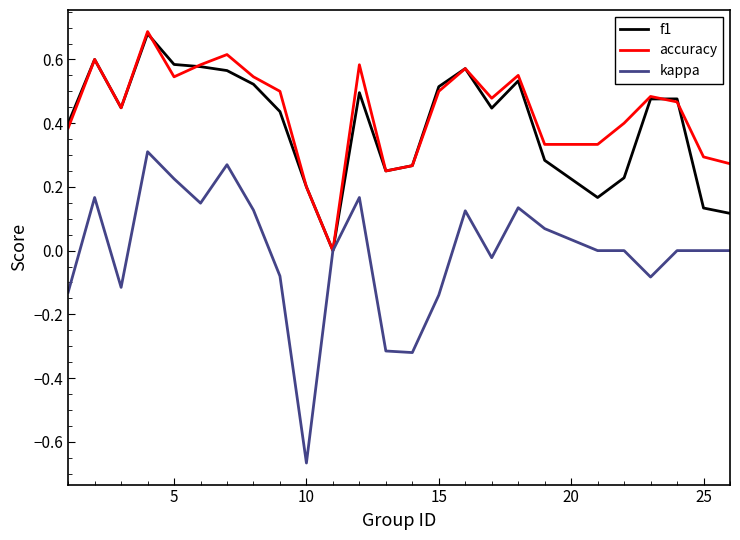

Which series has the largest range (max minus min)?

kappa